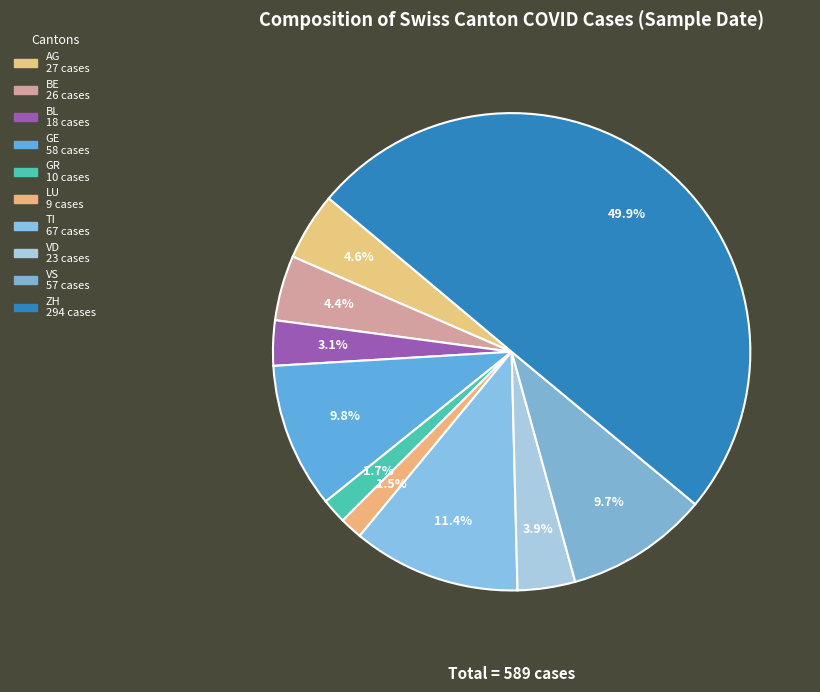

True or false: VD accounts for 1% of the total.

False